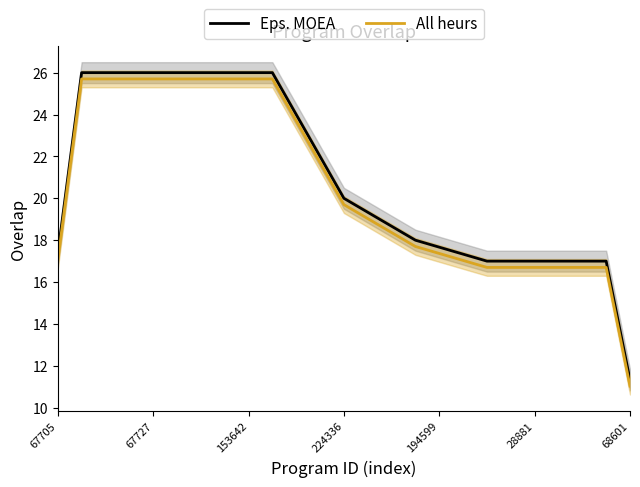

What is the maximum value for Eps. MOEA?

26.0